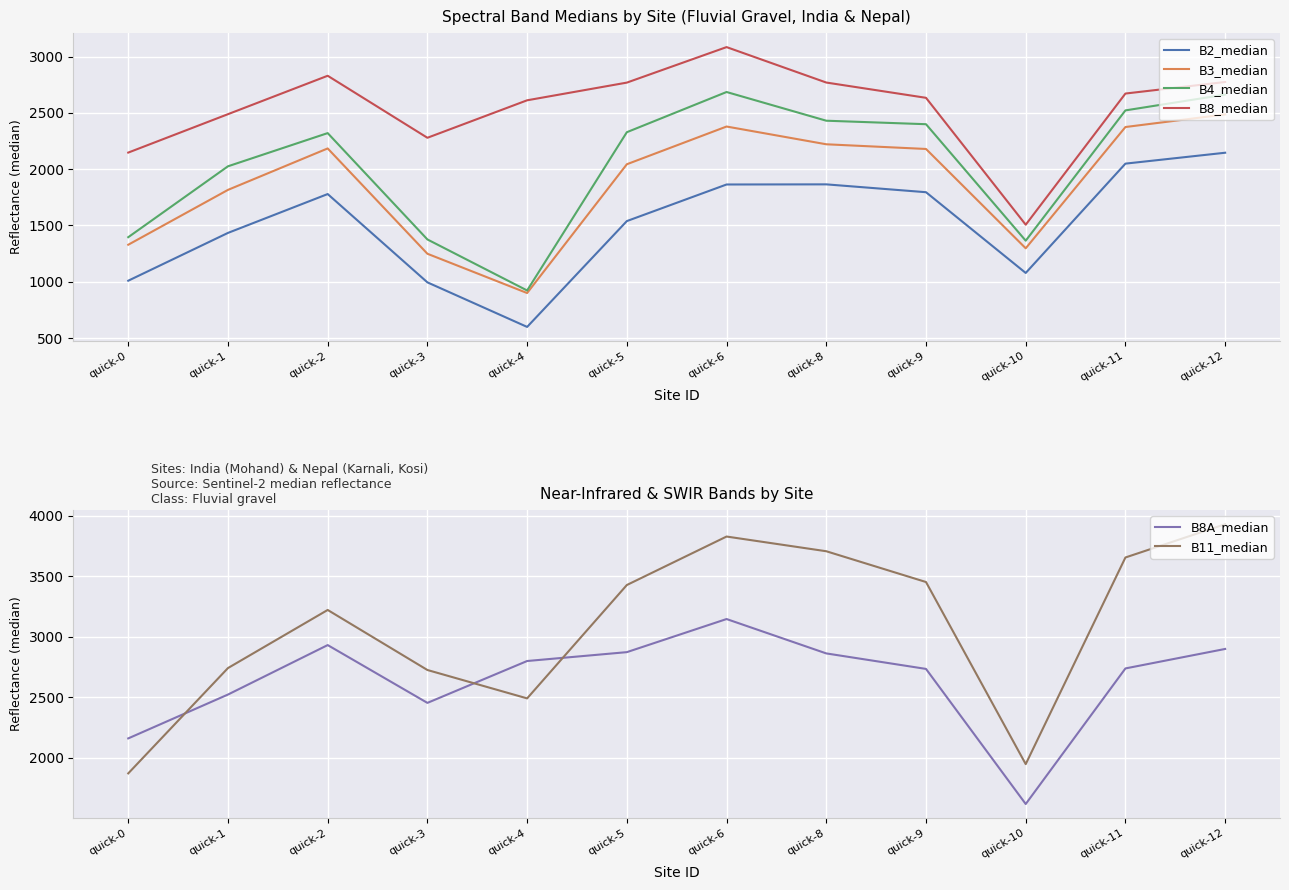

What is the value of the B4_median point at the 2nd from the left?

2025.3